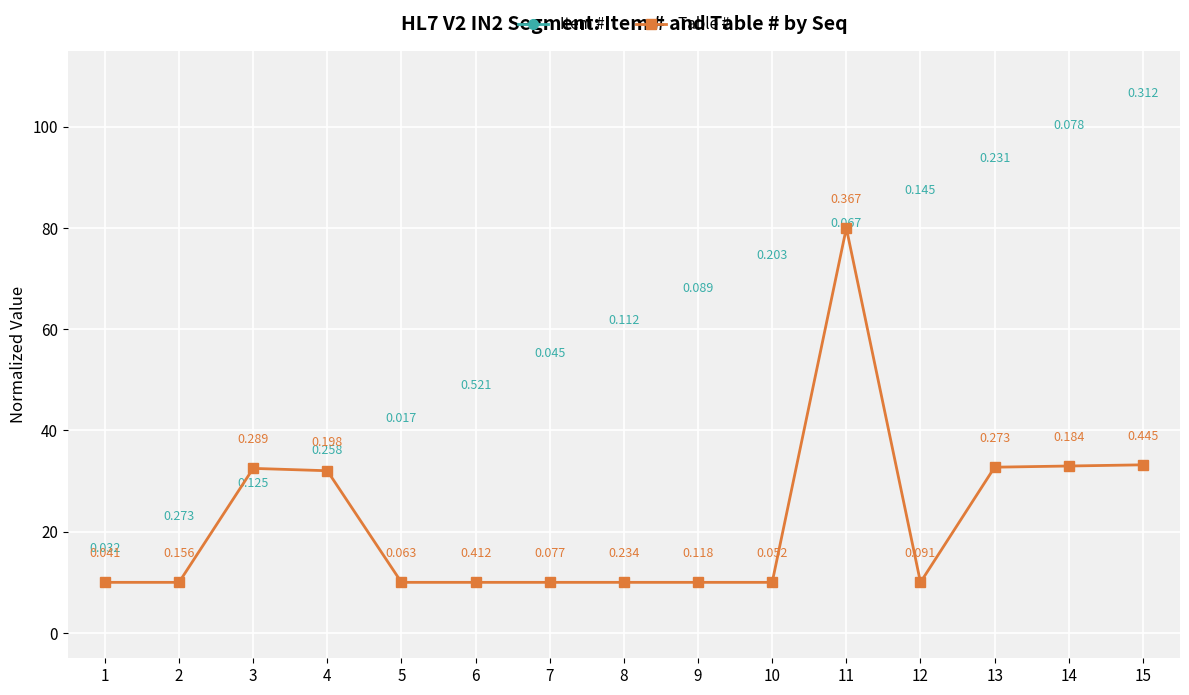

Reading left to right, what are all the values shown in this chart?

Item #: 472.0	473.0	474.0	475.0	476.0	477.0	478.0	479.0	480.0	481.0	482.0	483.0	484.0	485.0	486.0
Table #: 10.0	10.0	32.5	32.0	10.0	10.0	10.0	10.0	10.0	10.0	80.0	10.0	32.7	33.0	33.2